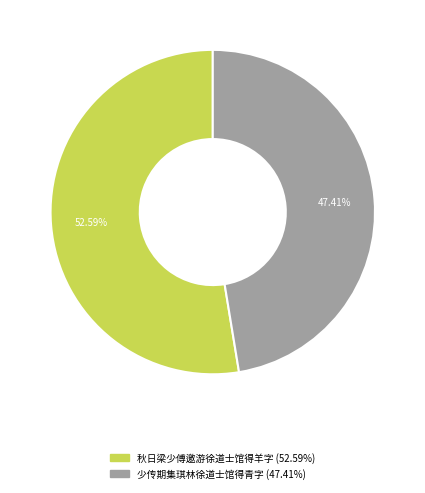

How many segments does this pie chart have?

2